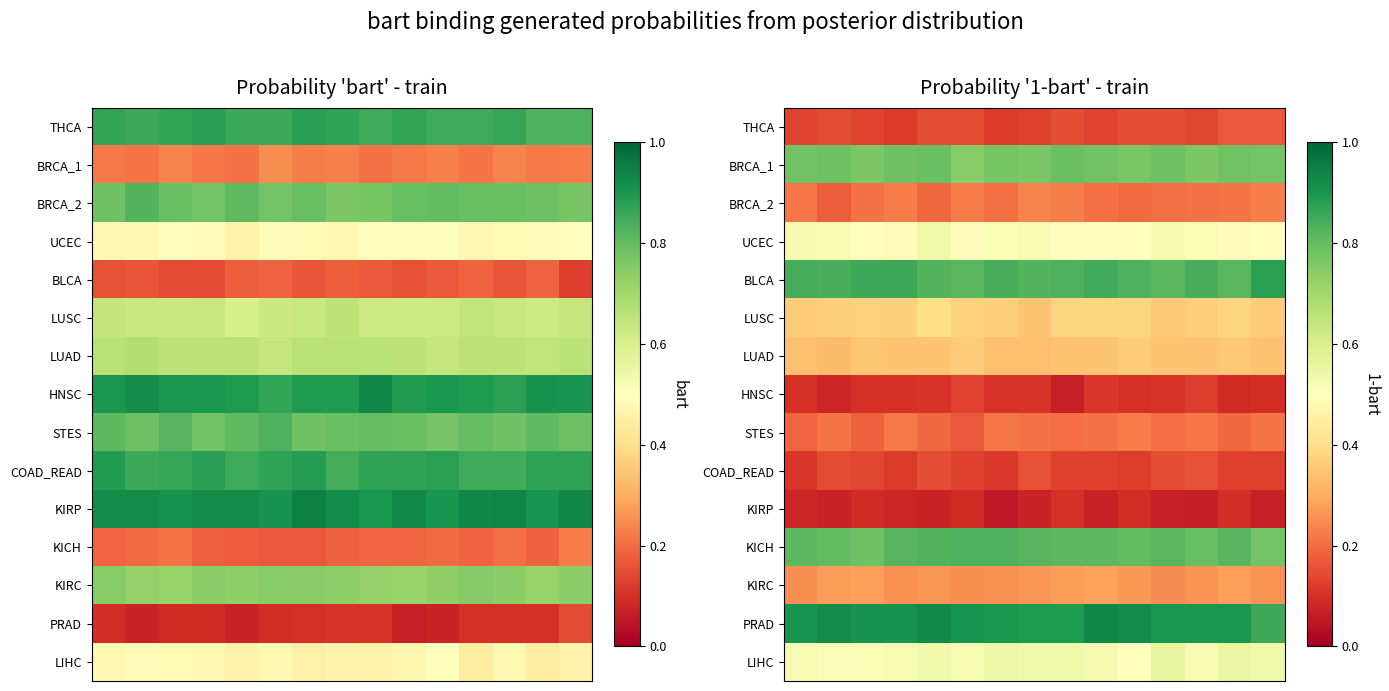

What is the sum of all LUAD values?

5.2